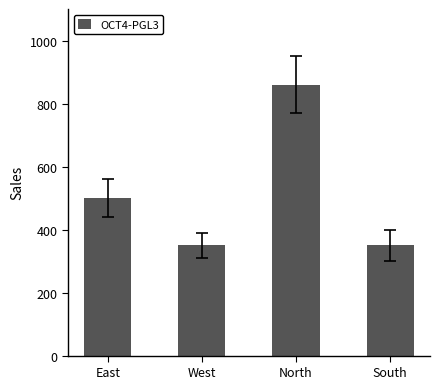

What is the value of the 2nd bar from the left?

350